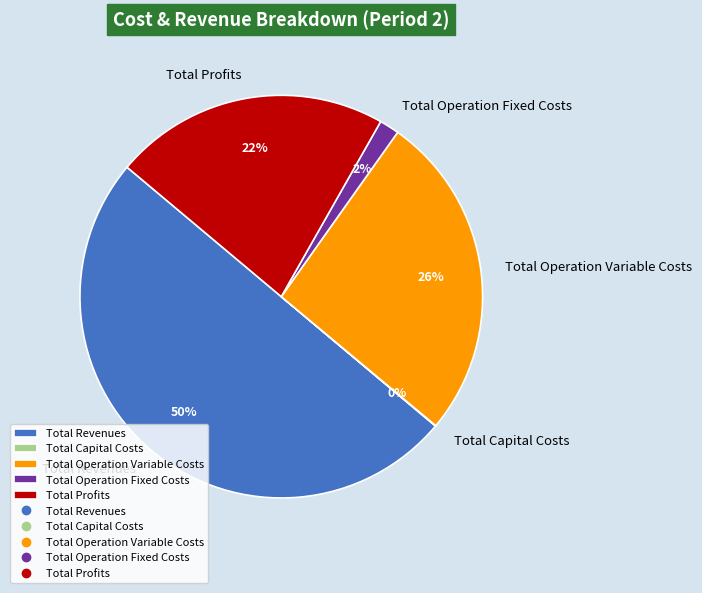

True or false: Total Operation Fixed Costs accounts for 2% of the total.

True